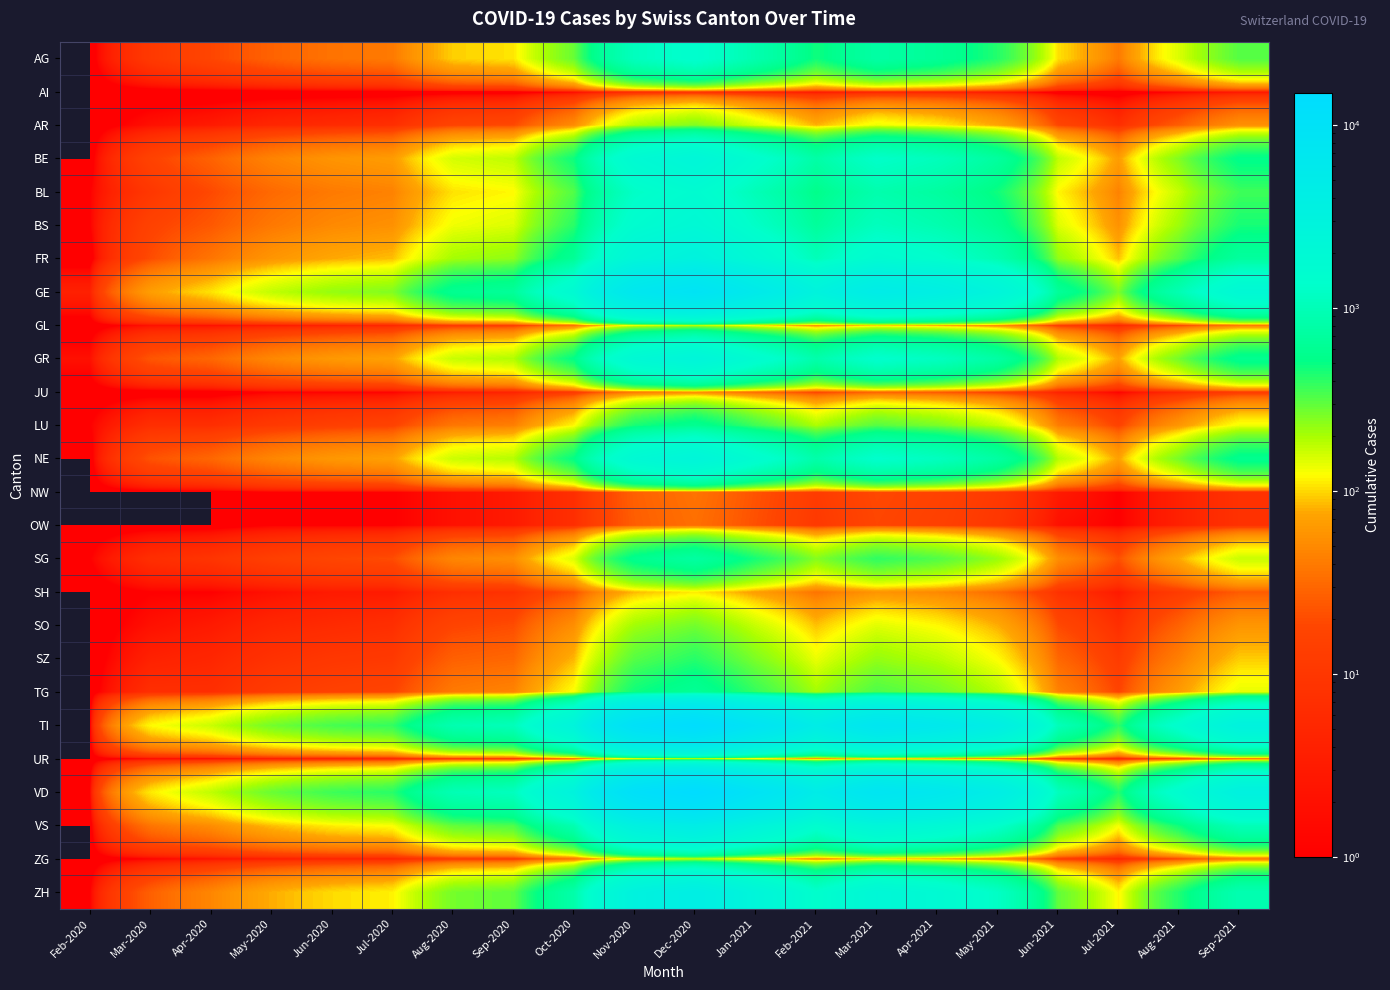

At Jul-2021, list the series in order from largest to smallest.

VD, TI, GE, VS, ZH, FR, GR, NE, BE, BS, BL, AG, SG, TG, LU, SZ, AR, SO, GL, ZG, SH, UR, JU, NW, OW, AI